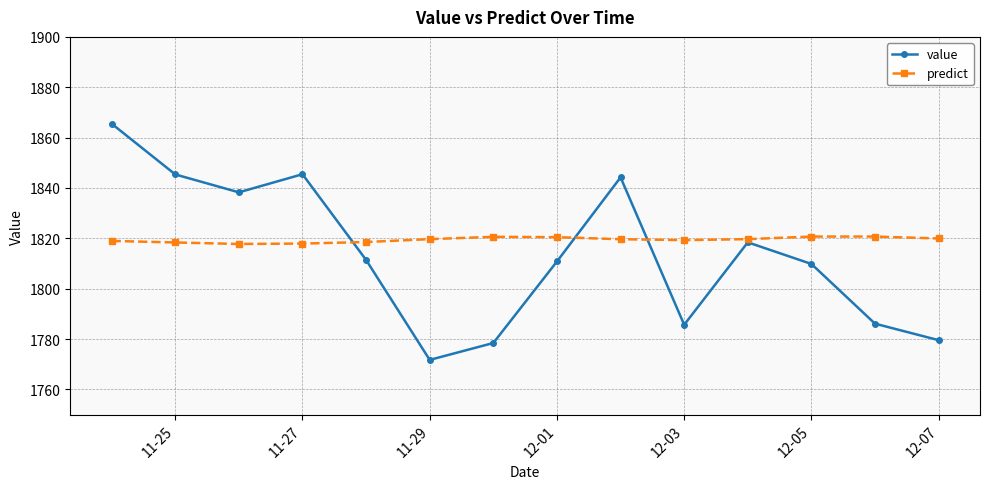

True or false: predict and value cross at least once.

True